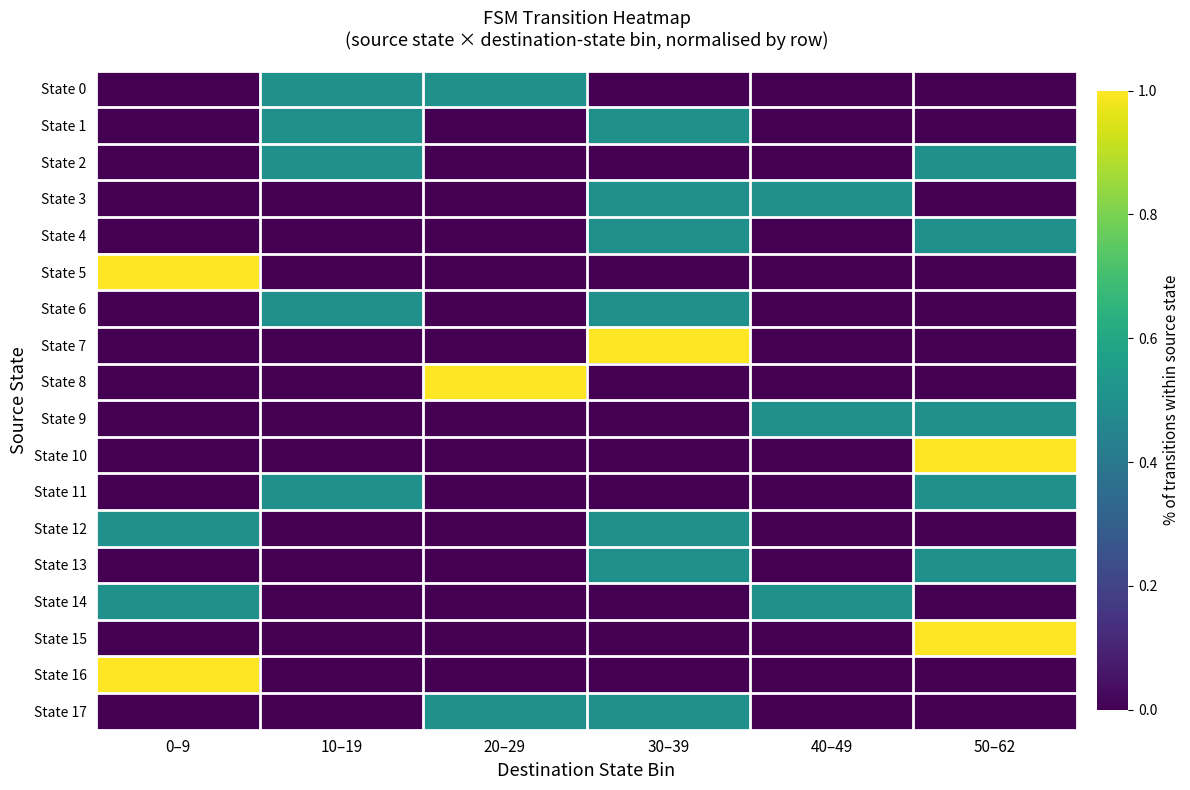

Rank the series at 10–19 from highest to lowest value.

State 0, State 1, State 2, State 6, State 11, State 3, State 4, State 5, State 7, State 8, State 9, State 10, State 12, State 13, State 14, State 15, State 16, State 17